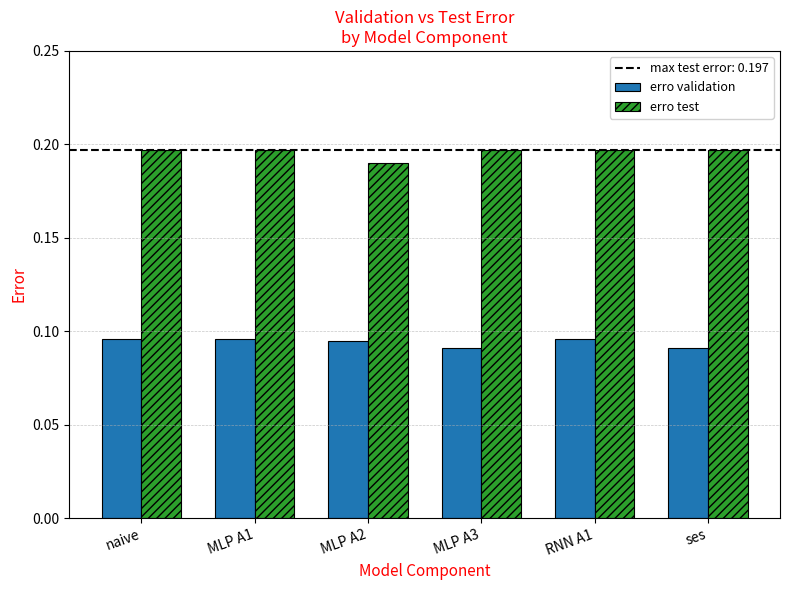

List the series in order of their peak value, lowest first.

erro validation, erro test